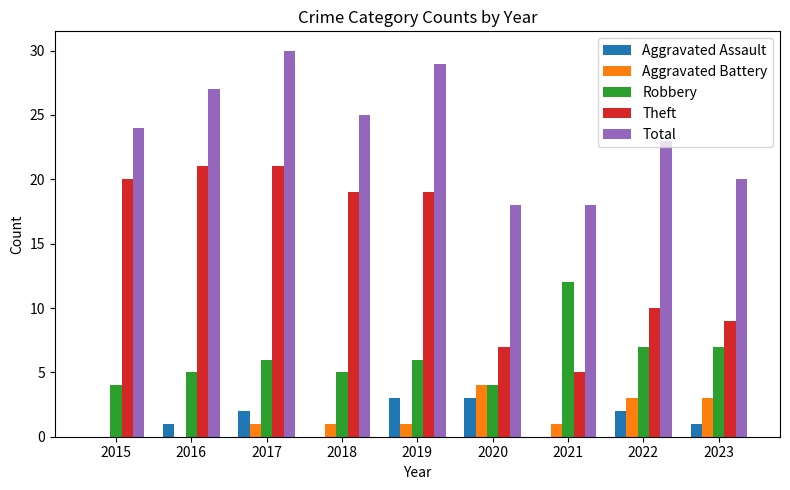

Count the Aggravated Assault values in the range 0 to 2.

7